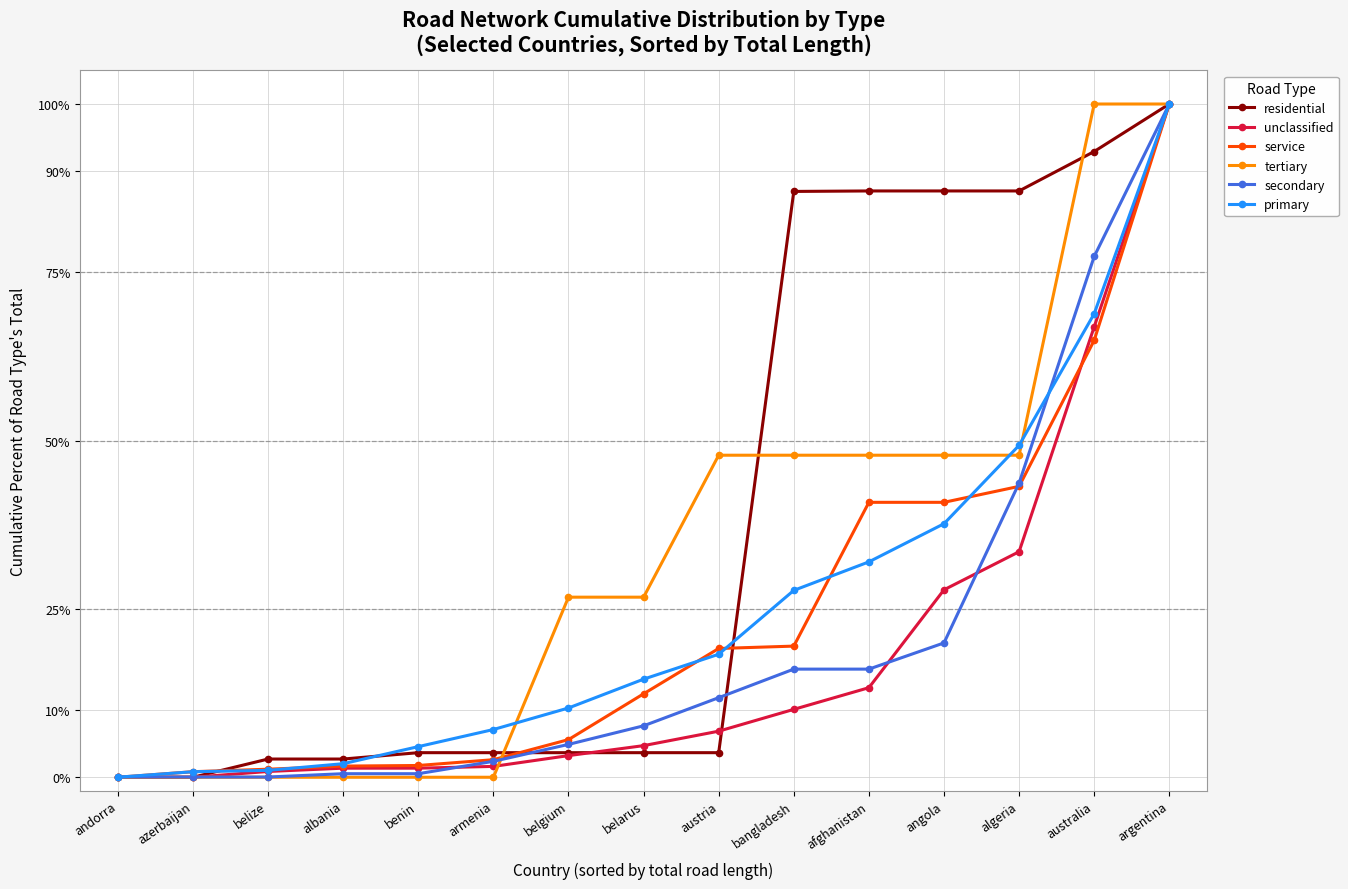

Where does the tertiary series first go above 26?

belgium